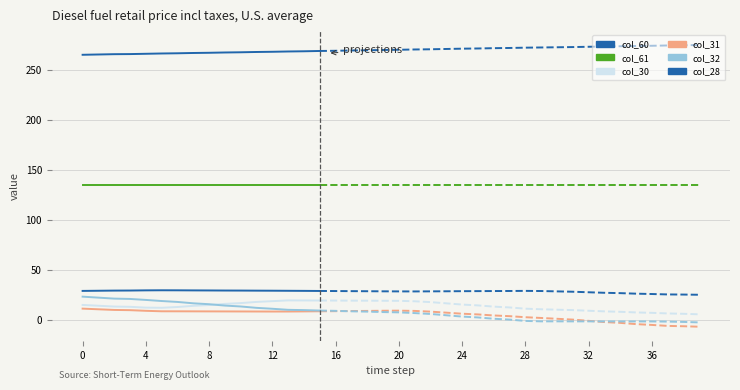

The value of col_30 at 14 is 11.3. True or false?

False